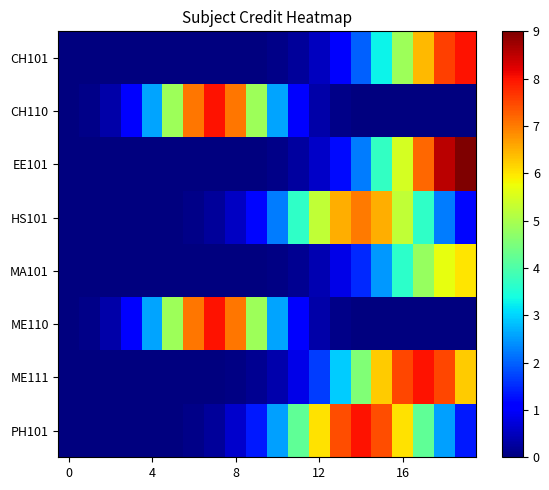

What is the greatest value displayed?

9.0